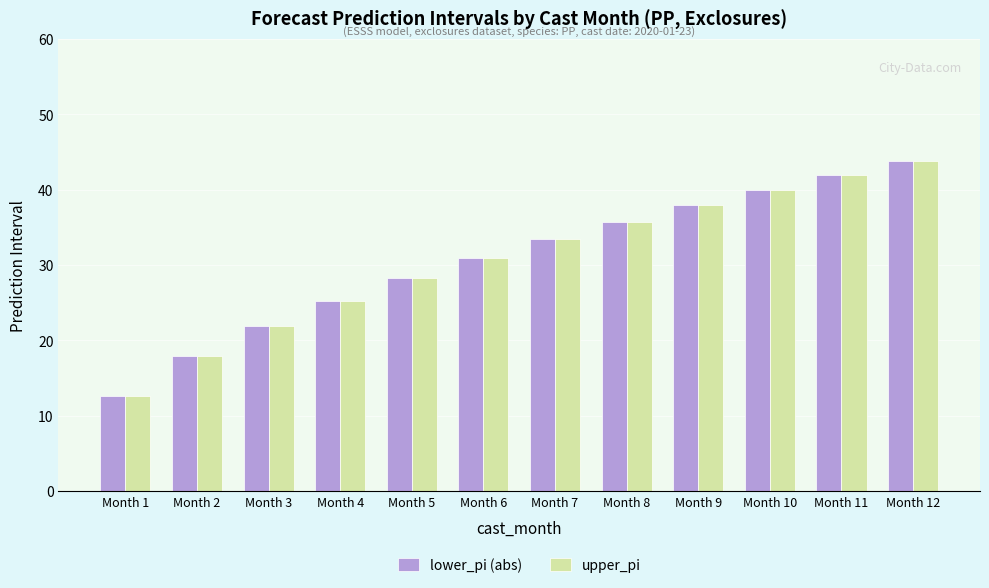

How many bars are there in total?

24